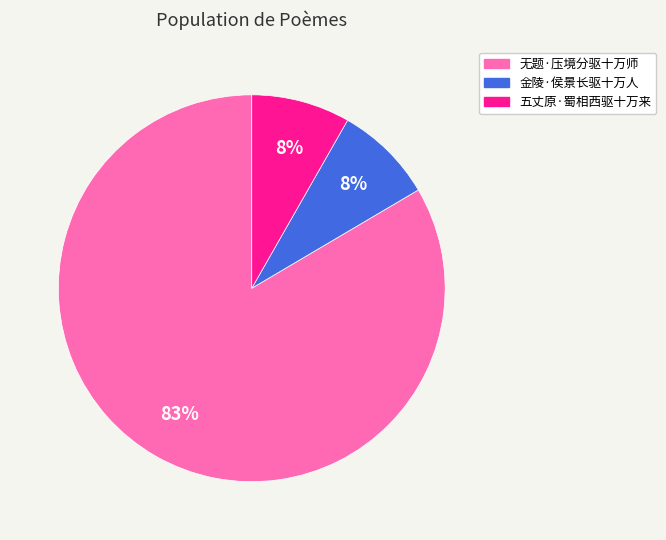

To the nearest percent, what is the combined percentage of 五丈原·蜀相西驱十万来 and 无题·压境分驱十万师?

92%